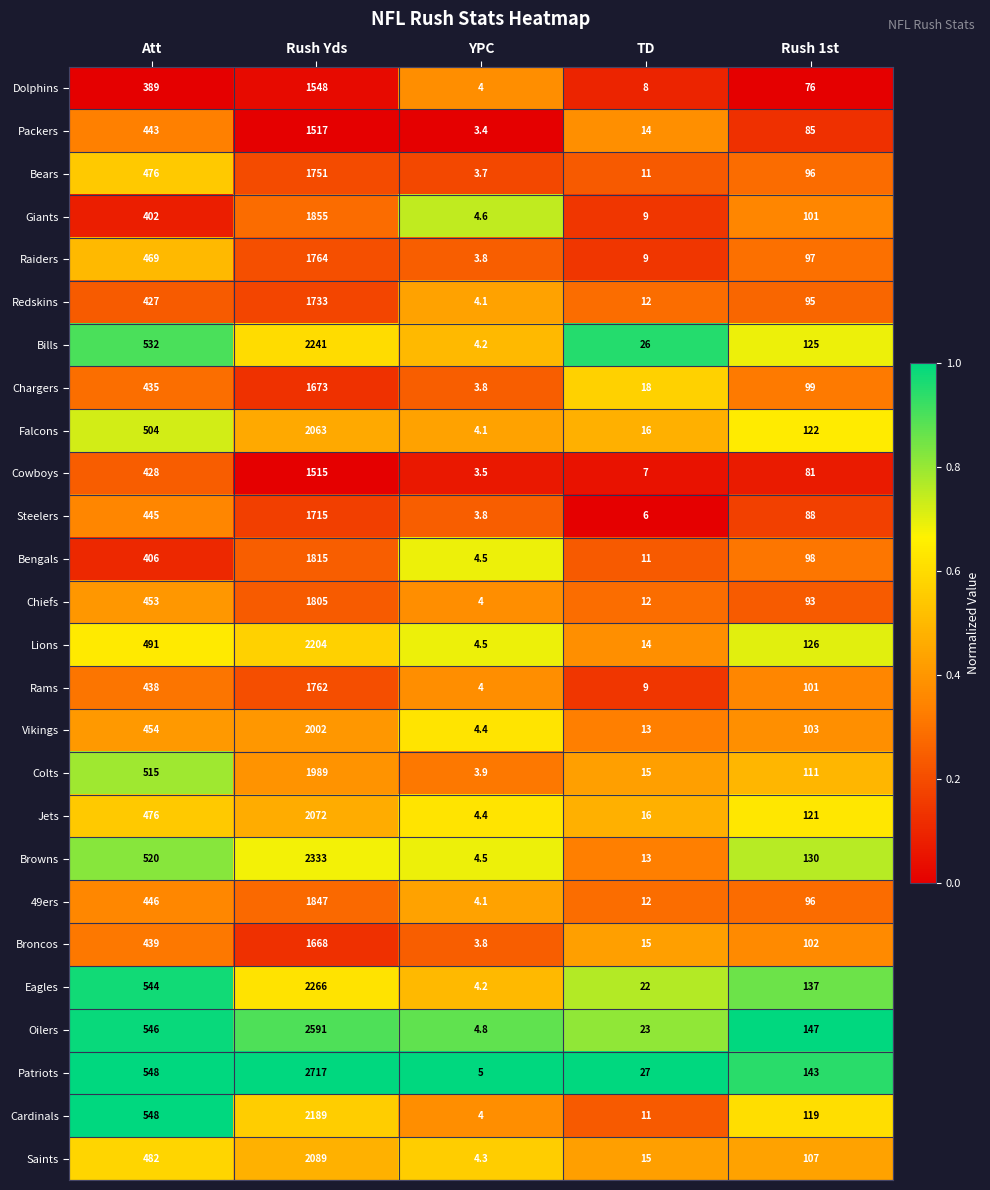

True or false: Chargers has a value of 3.8 at YPC.

True